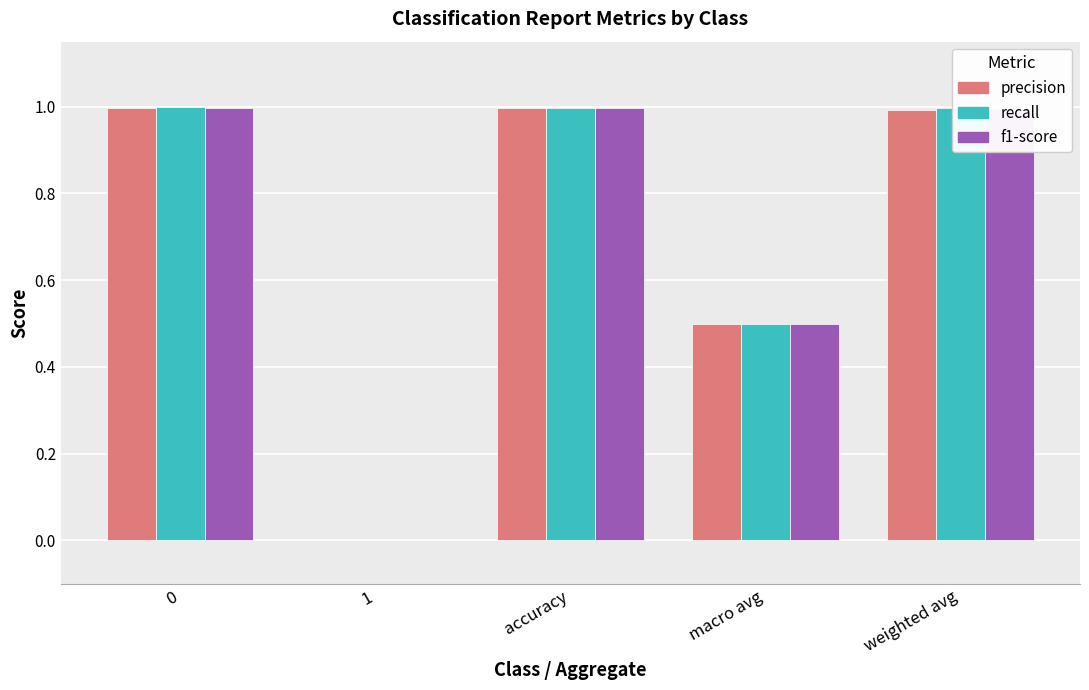

True or false: recall has a value of 0.5 at macro avg.

True